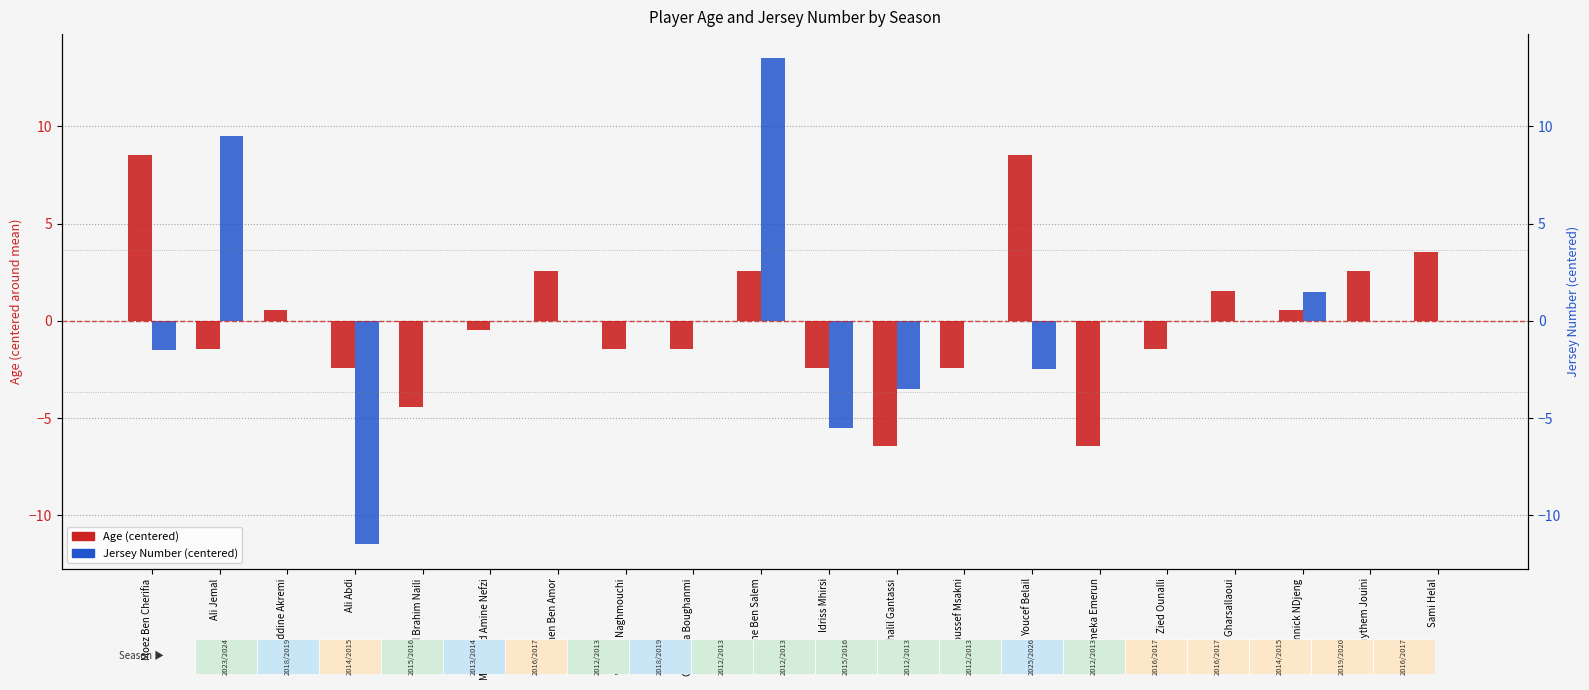

True or false: Jersey Number (centered) has a value of 0.0 at Oussema Boughanmi.

True